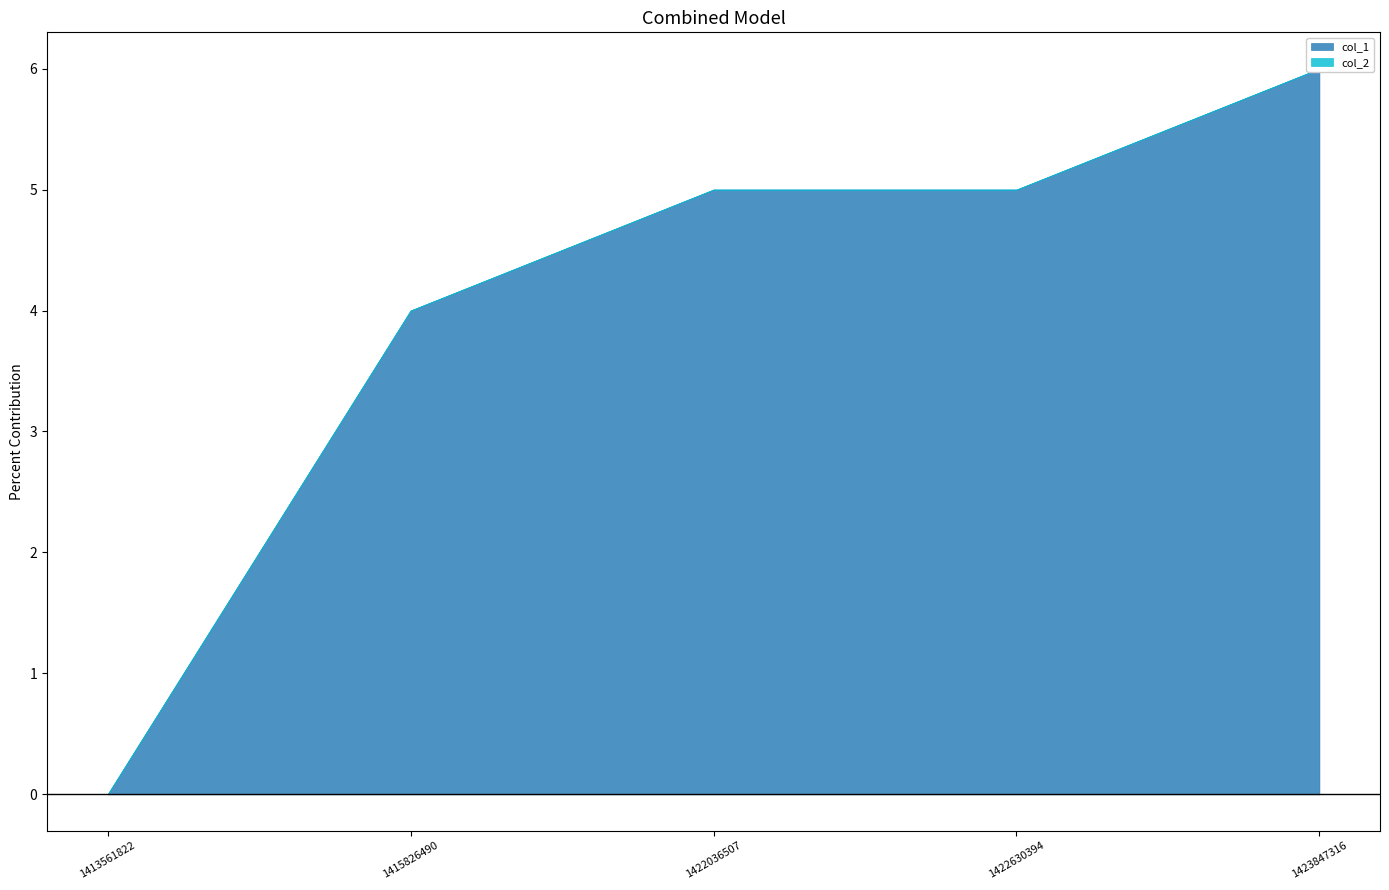

Reading left to right, transcribe all the data shown in this chart.

col_1: 1413561822=0	1415826490=4	1422036507=5	1422630394=5	1423847316=6
col_2: 1413561822=0	1415826490=0	1422036507=0	1422630394=0	1423847316=0